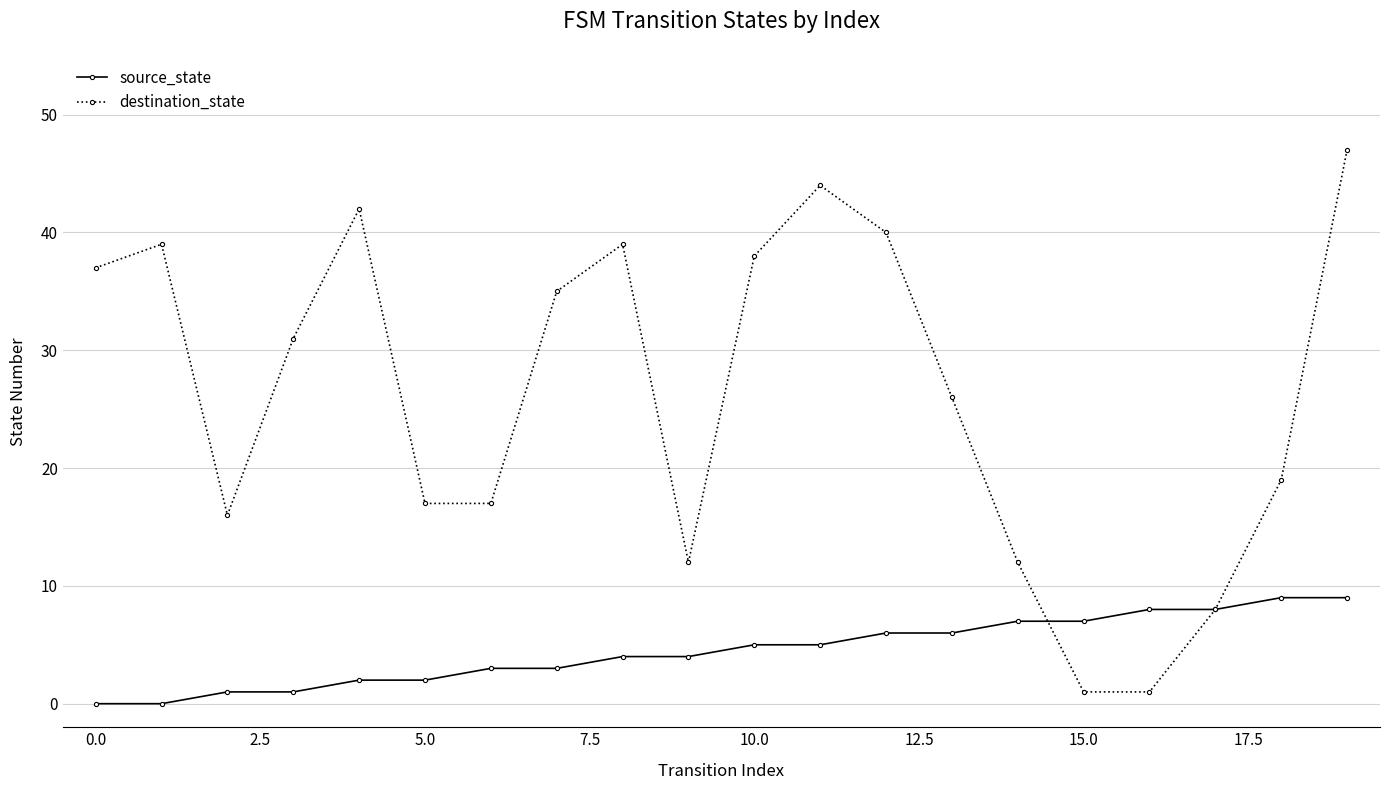

List the series in order of their peak value, lowest first.

source_state, destination_state